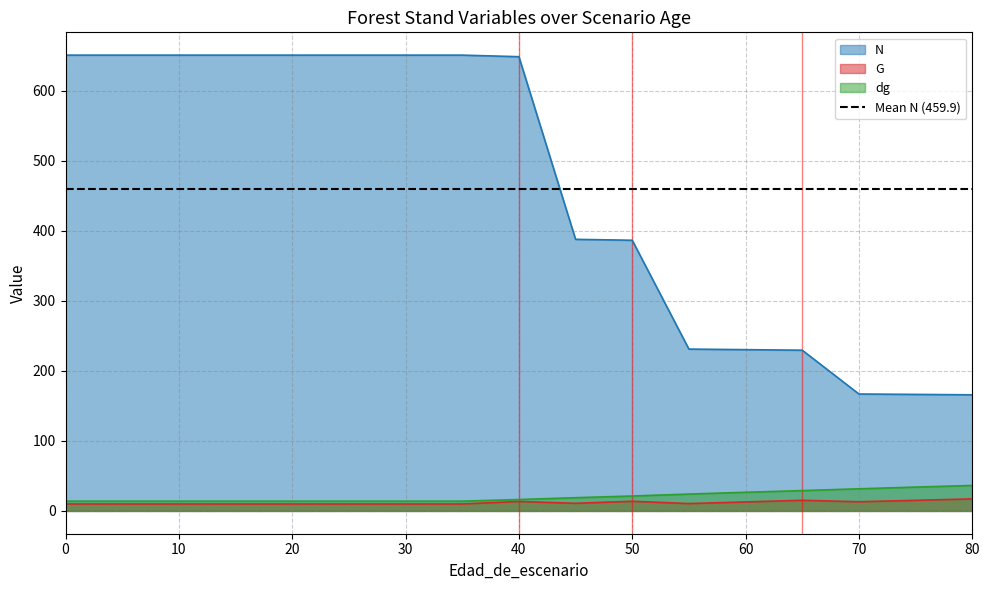

Is it true that G equals 15.2 at 75?

True